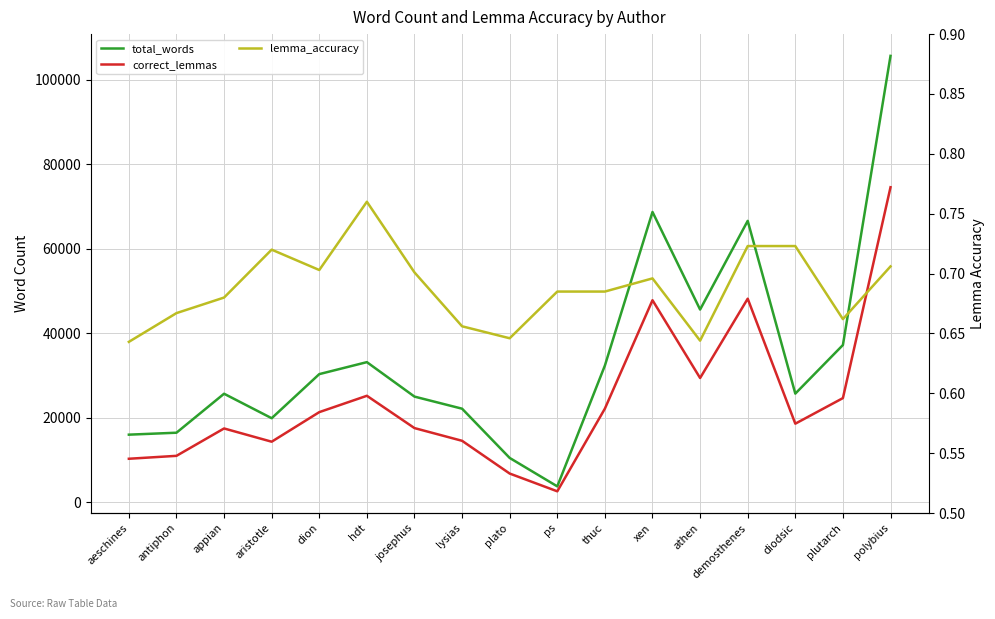

The total_words series shows 22122.0 at lysias. True or false?

True